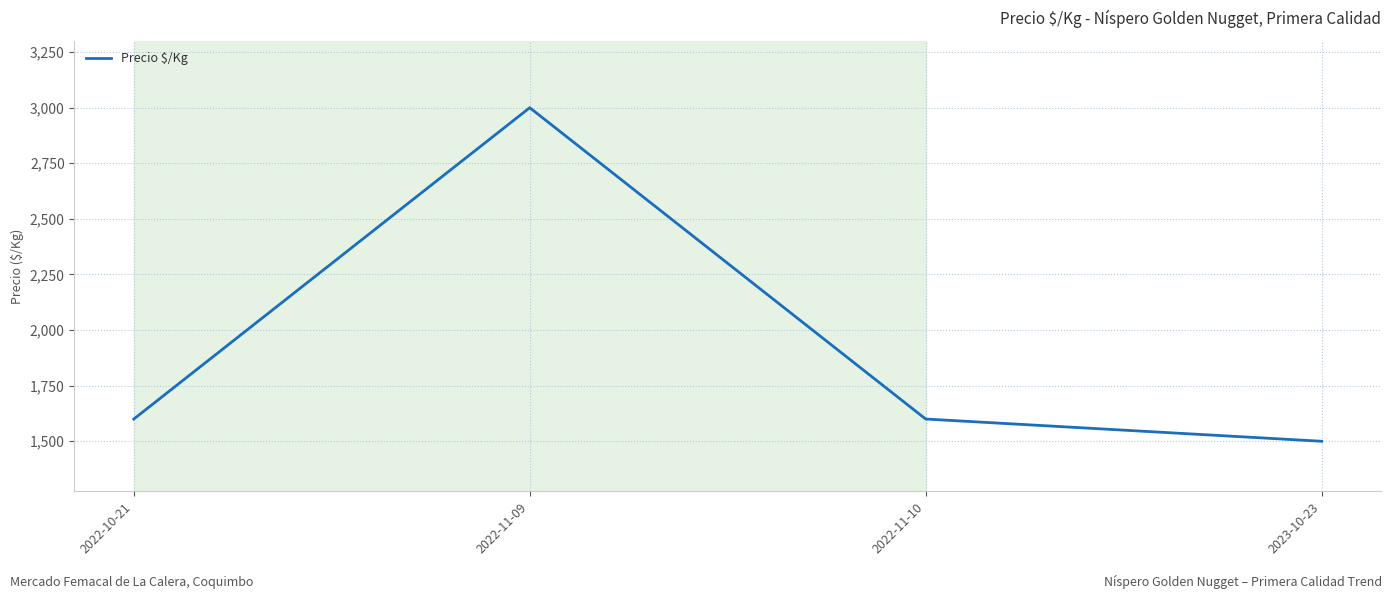

True or false: the data shows 1600 at 2022-10-21.

True